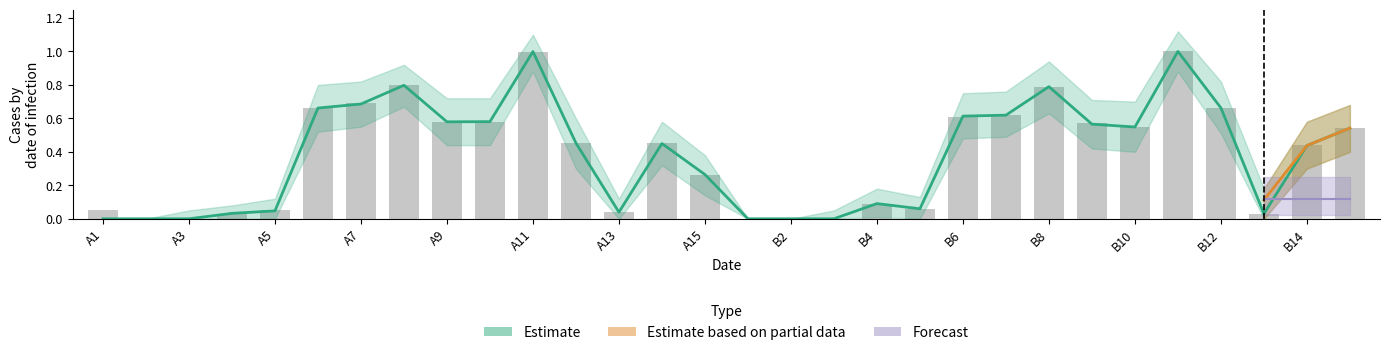

Which has a higher value, B10 or A10?

A10